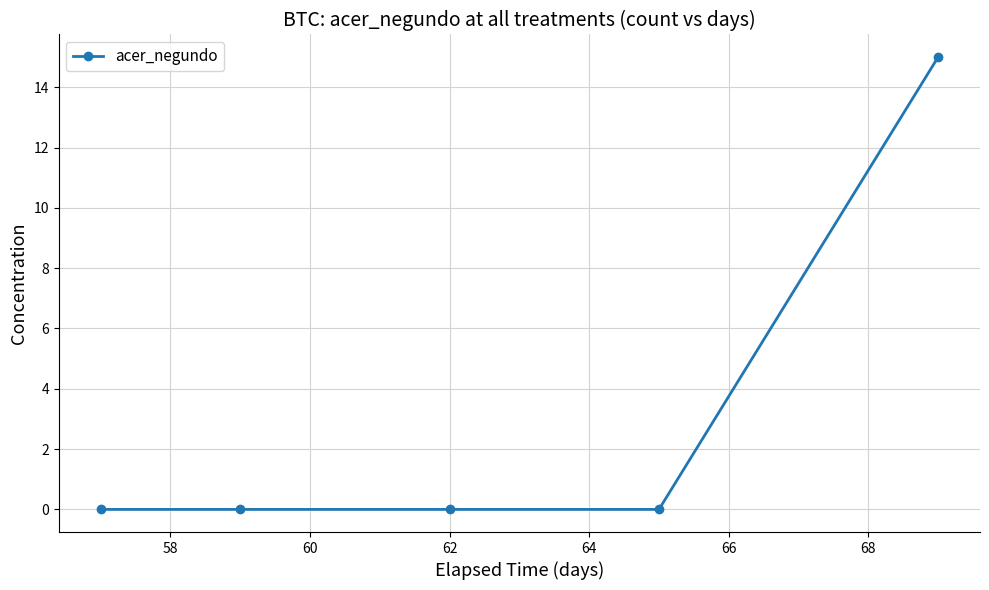

How many categories are shown in the chart?

5